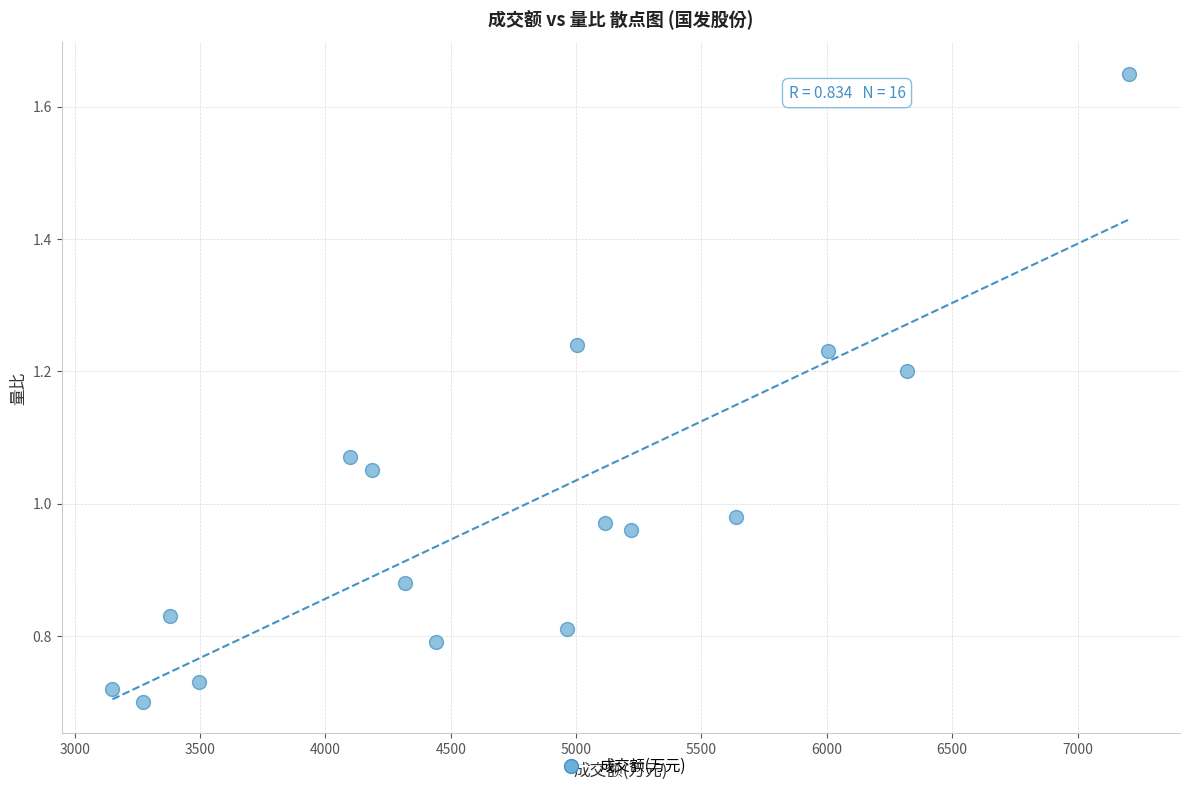

What is the range of X values (max minus min)?

4055.0